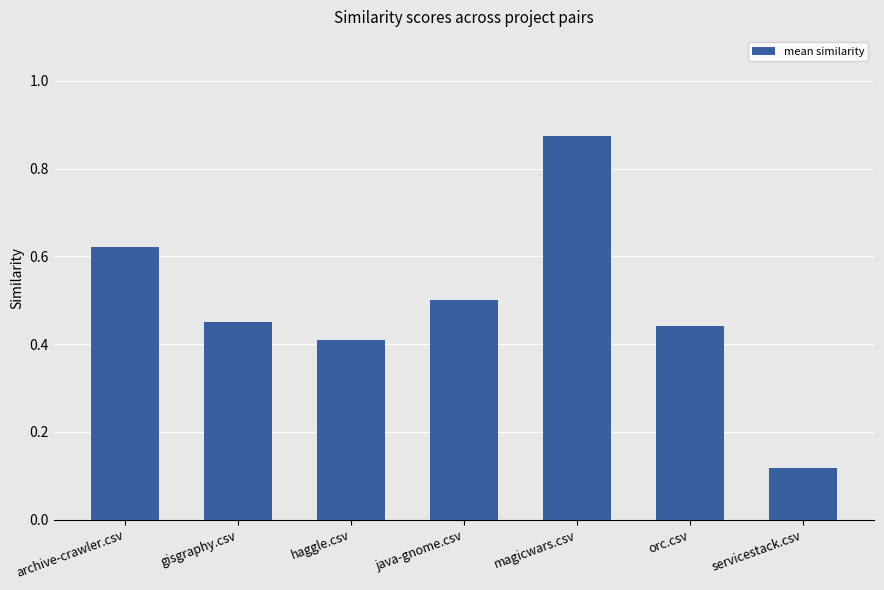

What is the sum of all values?

3.4